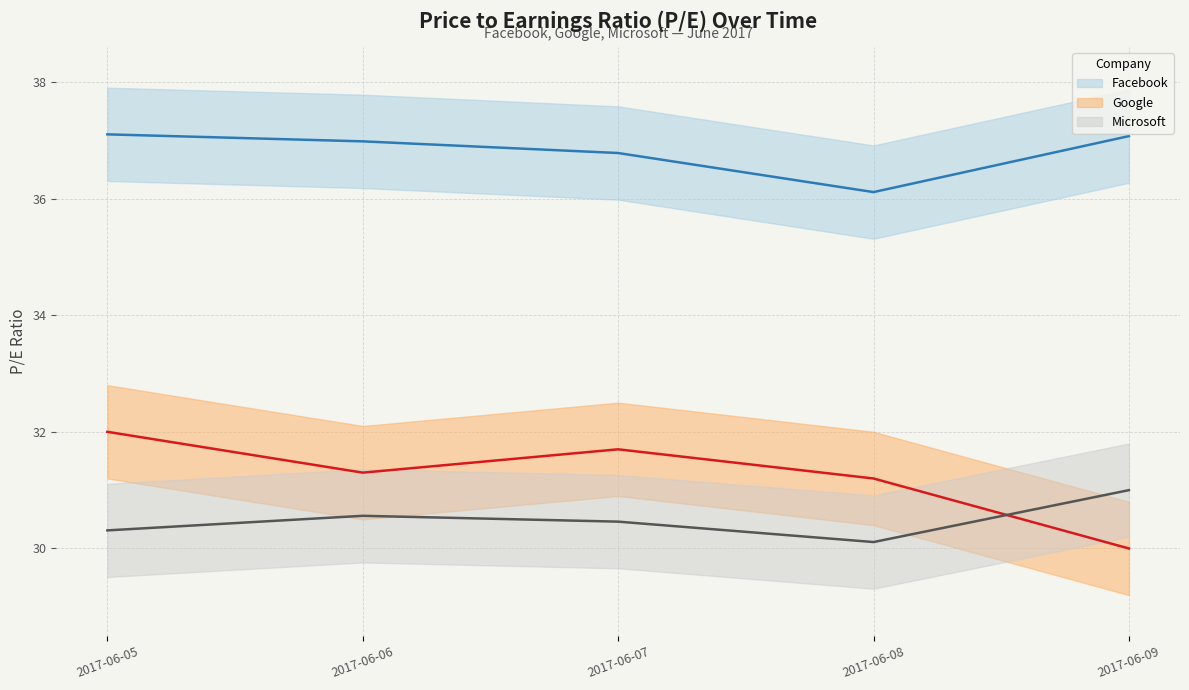

Where is the first local minimum for Facebook?

2017-06-08